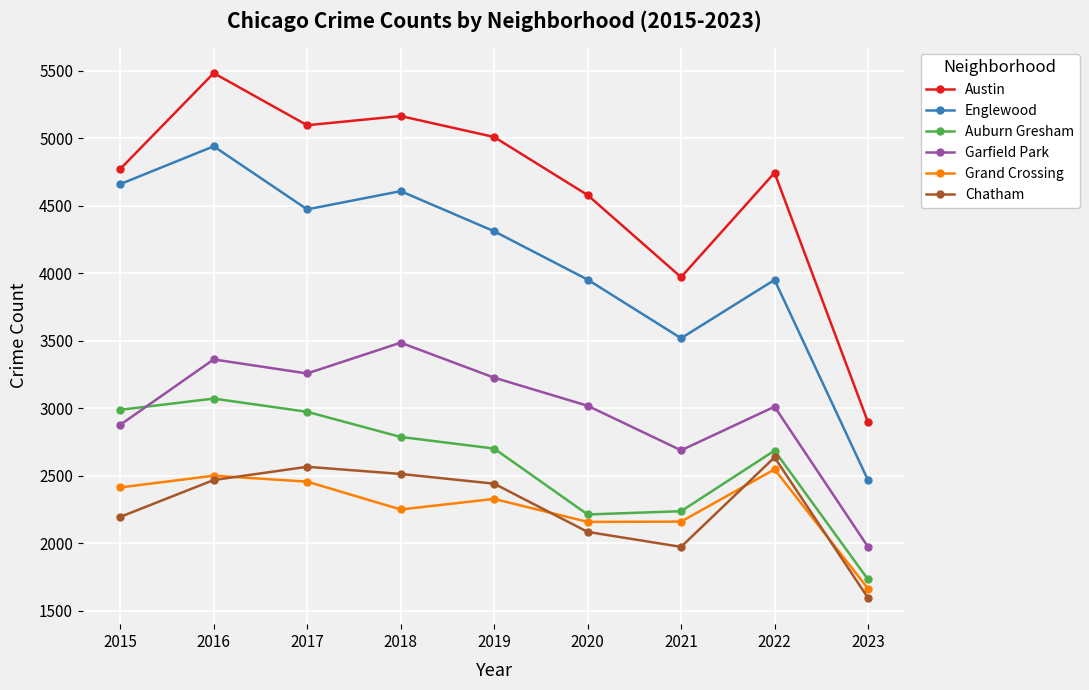

True or false: Austin and Grand Crossing intersect in this chart.

False